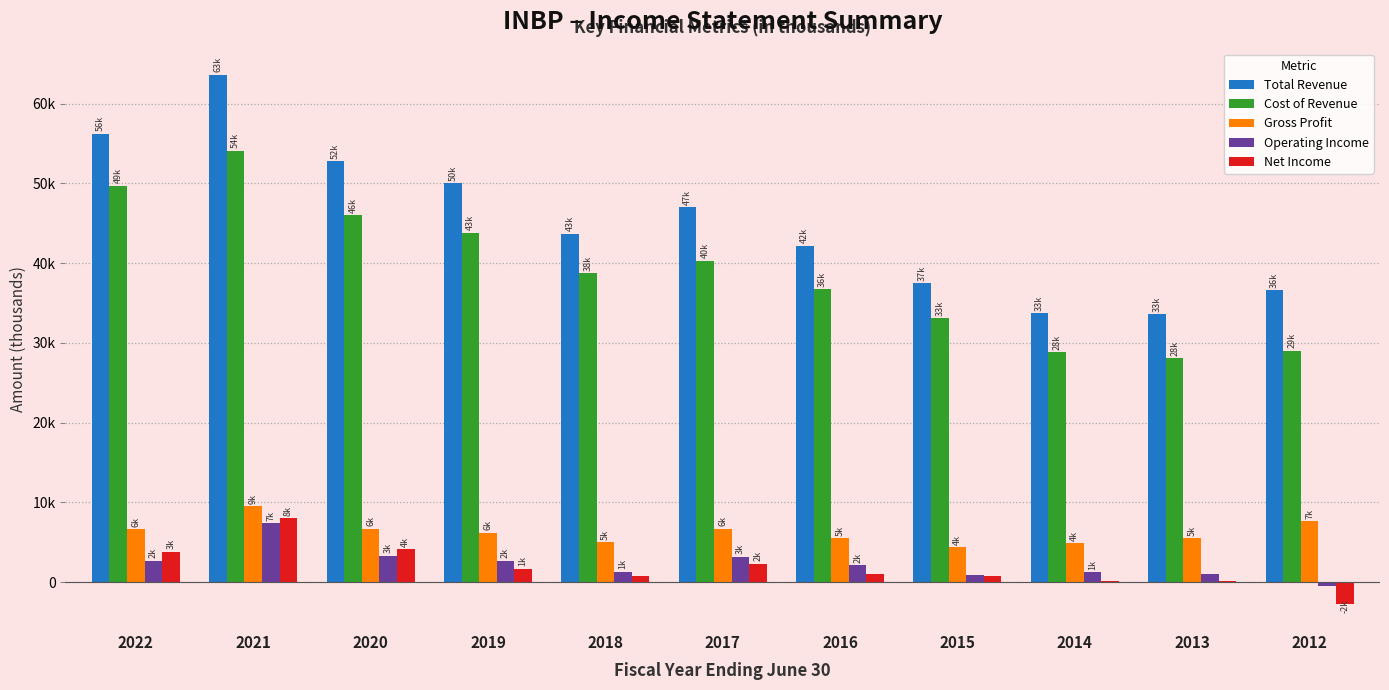

Which category has the lowest value across all series?

2012